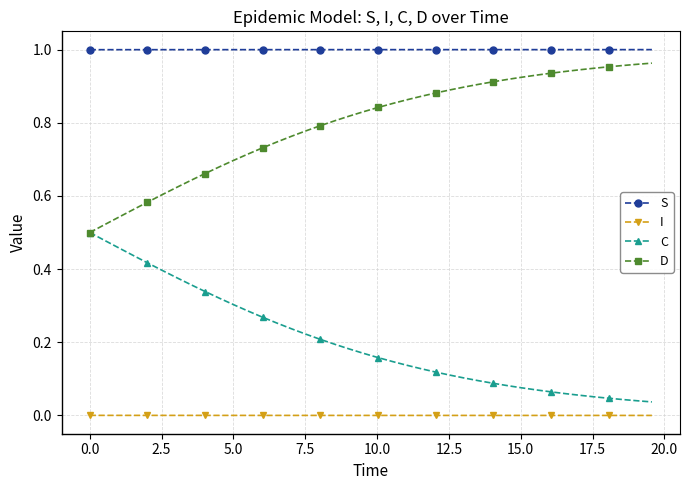

True or false: S and C cross at least once.

False